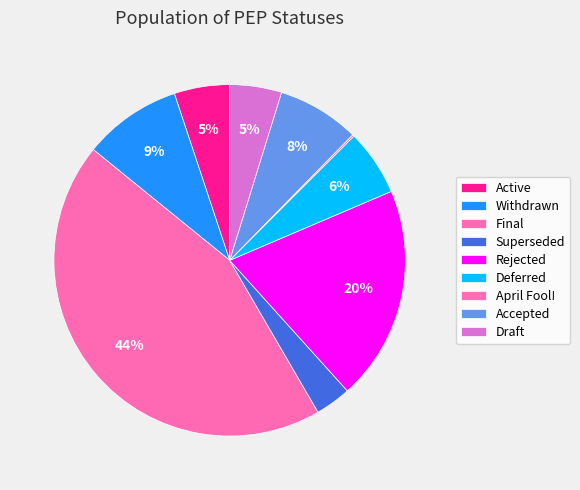

To the nearest percent, what percentage of the pie is Rejected?

20%